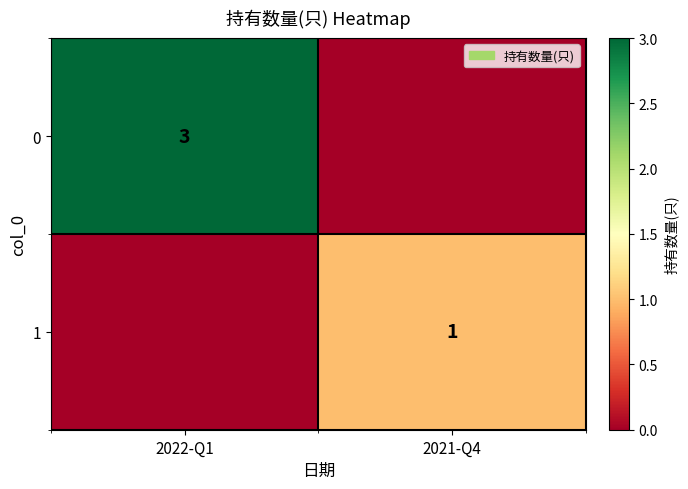

At how many categories does at least one series exceed 1?

1